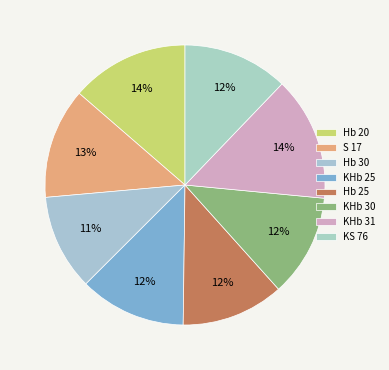

What is the smallest slice in the pie chart?

Hb 30